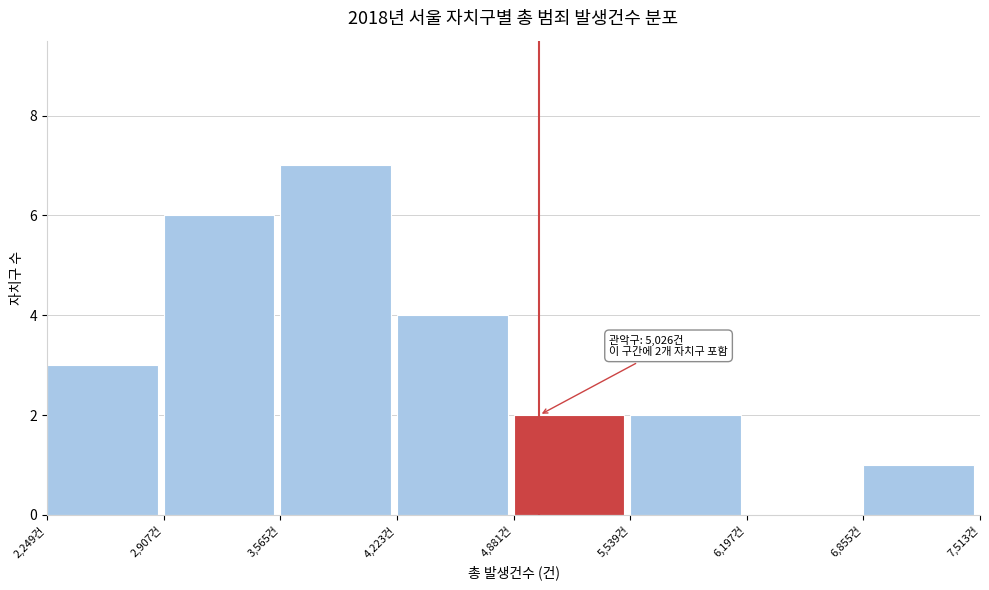

Which range on the x-axis has the tallest bar?

3600 to 4200